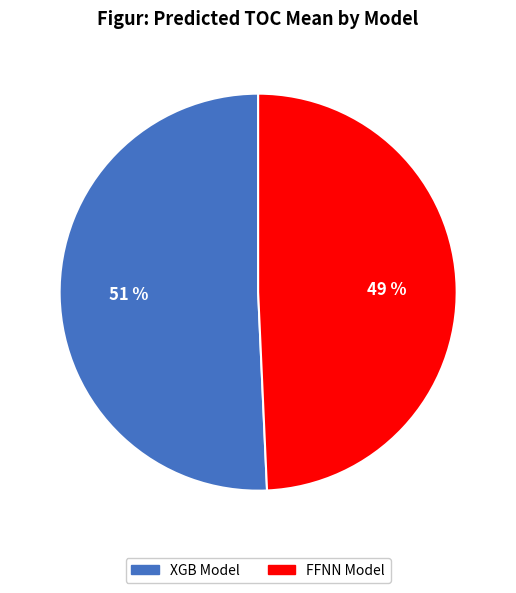

Is it true that FFNN Model is 49% of the pie?

True